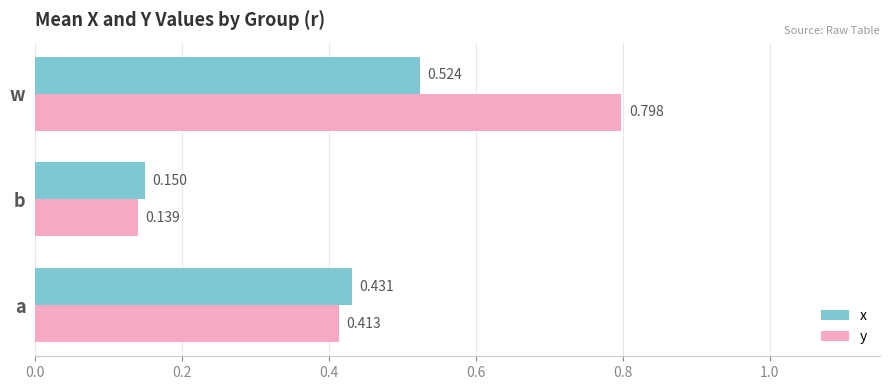

Where is x nearest to the value 0?

b